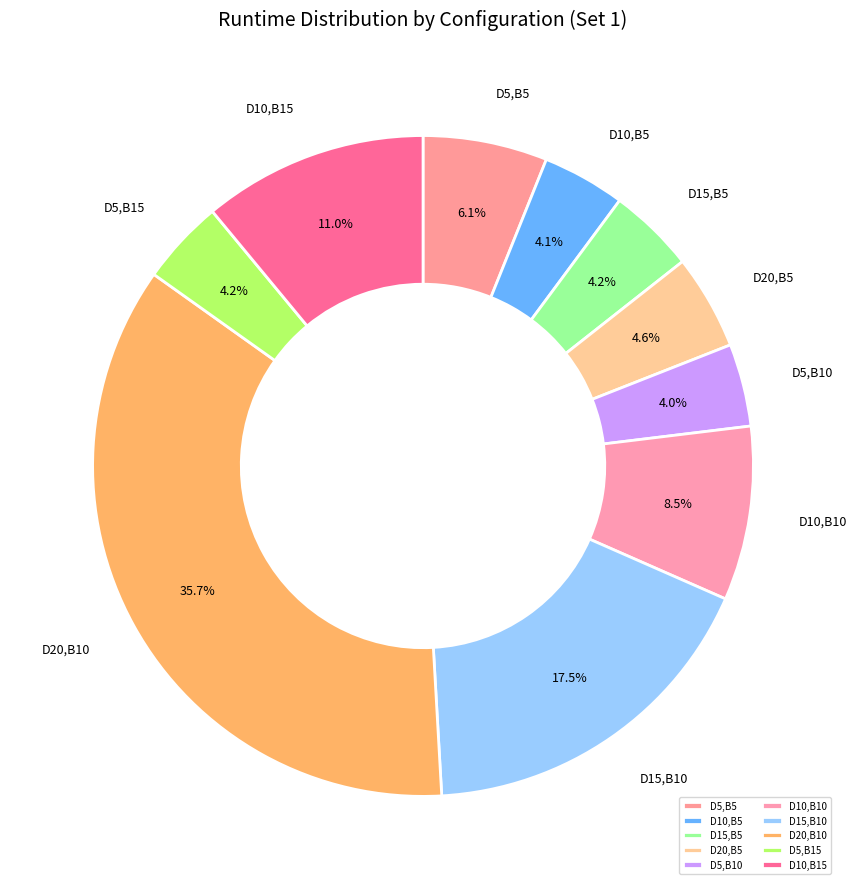

Approximately how many times larger is the value at D20,B5 compared to D15,B10?

0.3